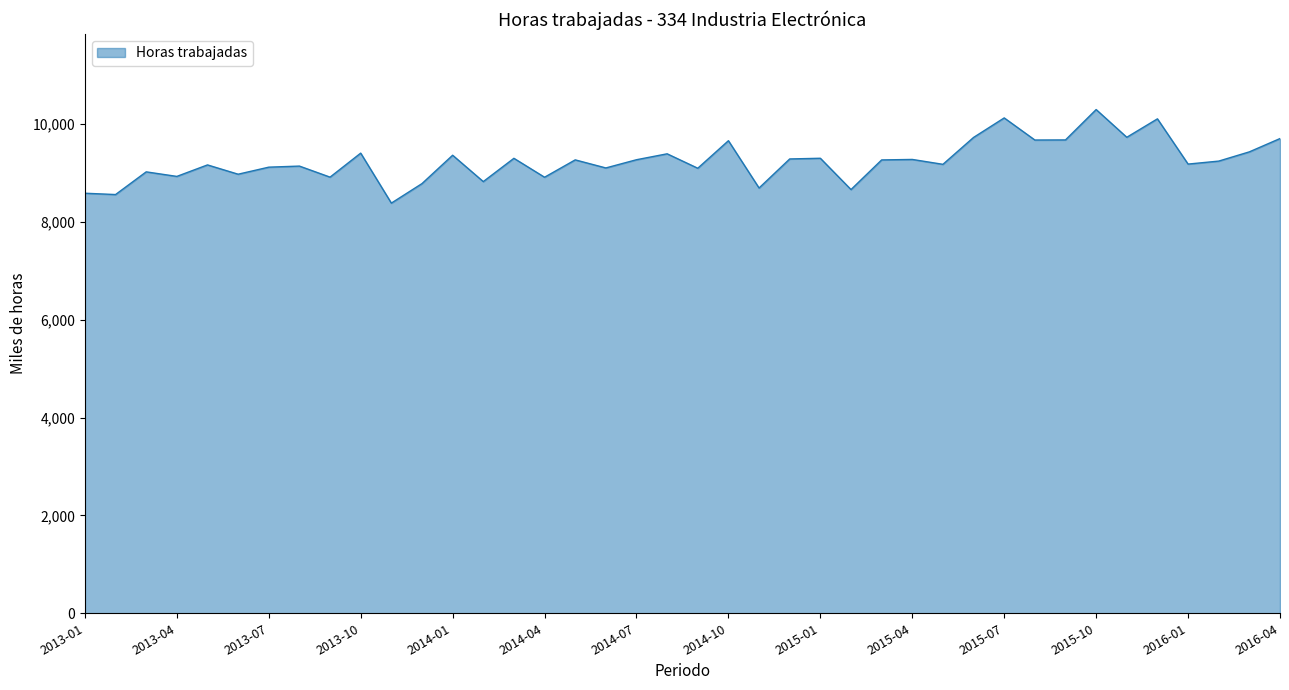

Does the chart display data point markers on the line(s)?

No